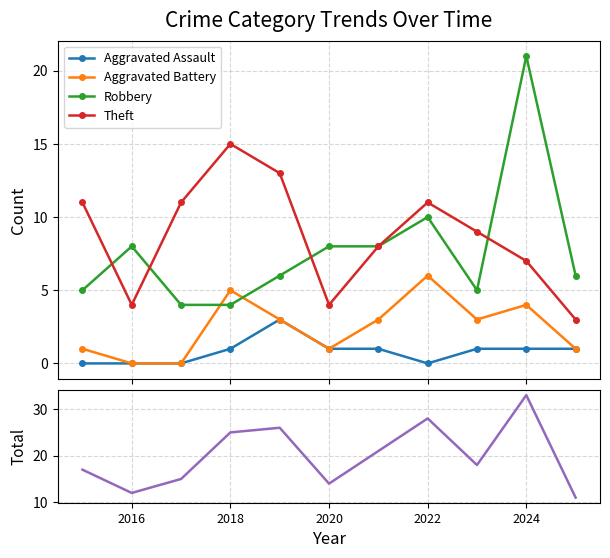

True or false: Theft and Aggravated Battery cross at least once.

False